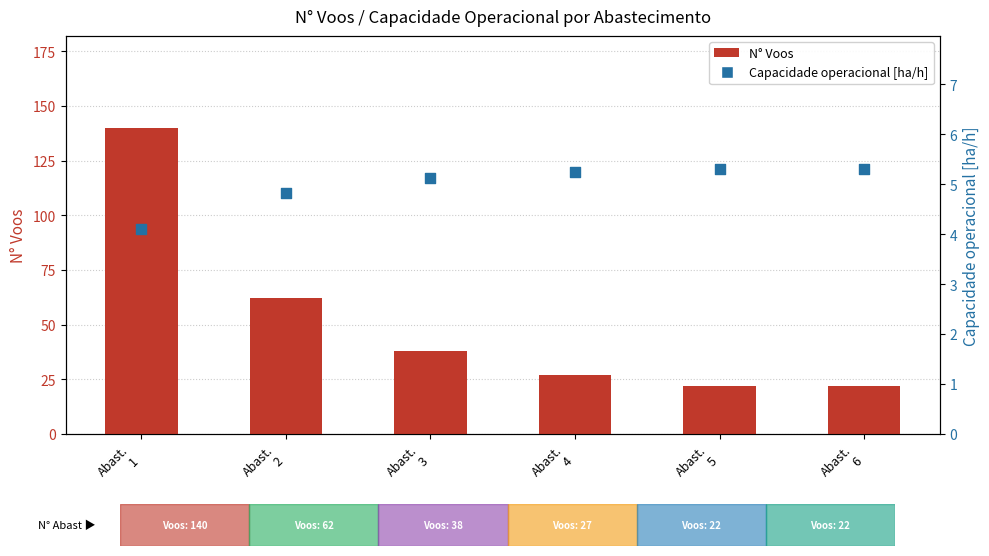

Which series has the widest spread of Y values?

N° Voos